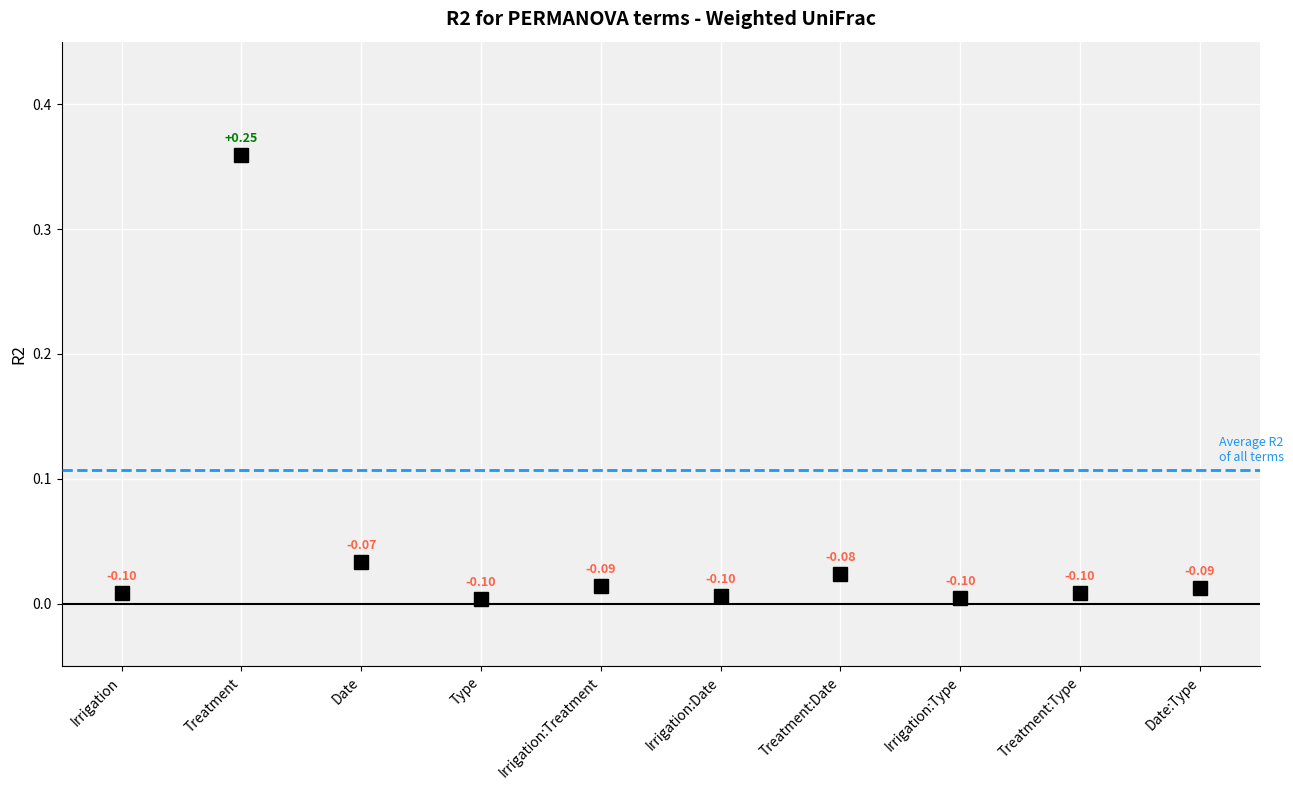

How many categories are shown in the chart?

10